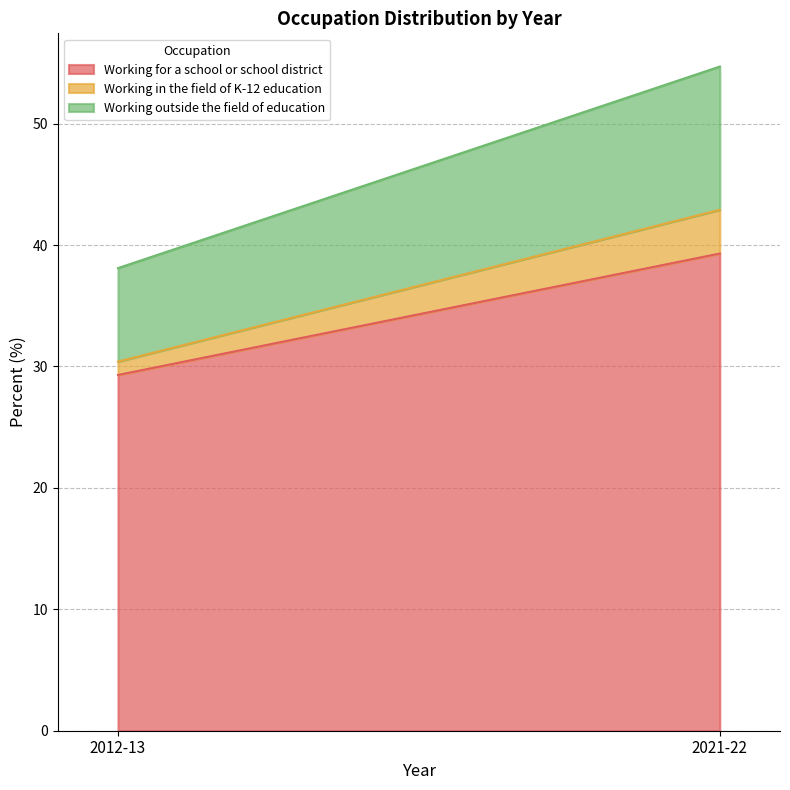

How many values in the Working in the field of K-12 education series exceed 3?

1